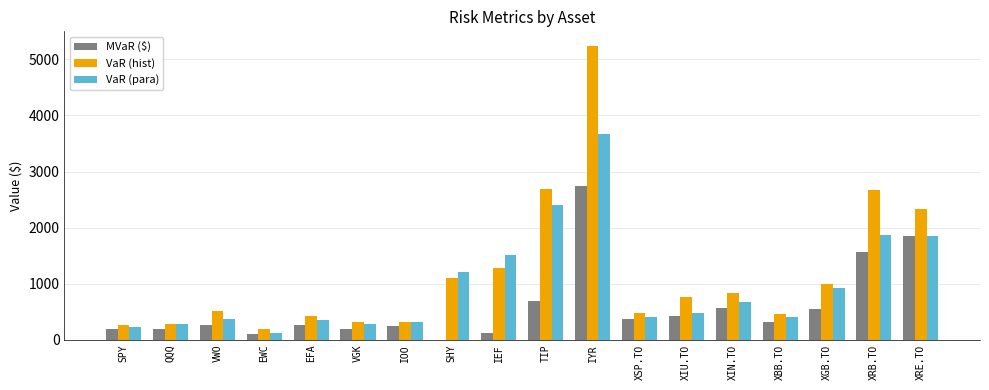

How many groups of bars are there?

18